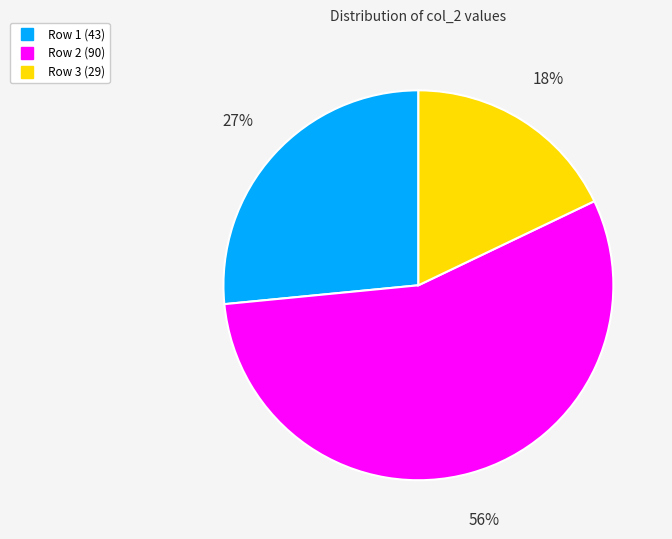

How many slices are in this pie chart?

3